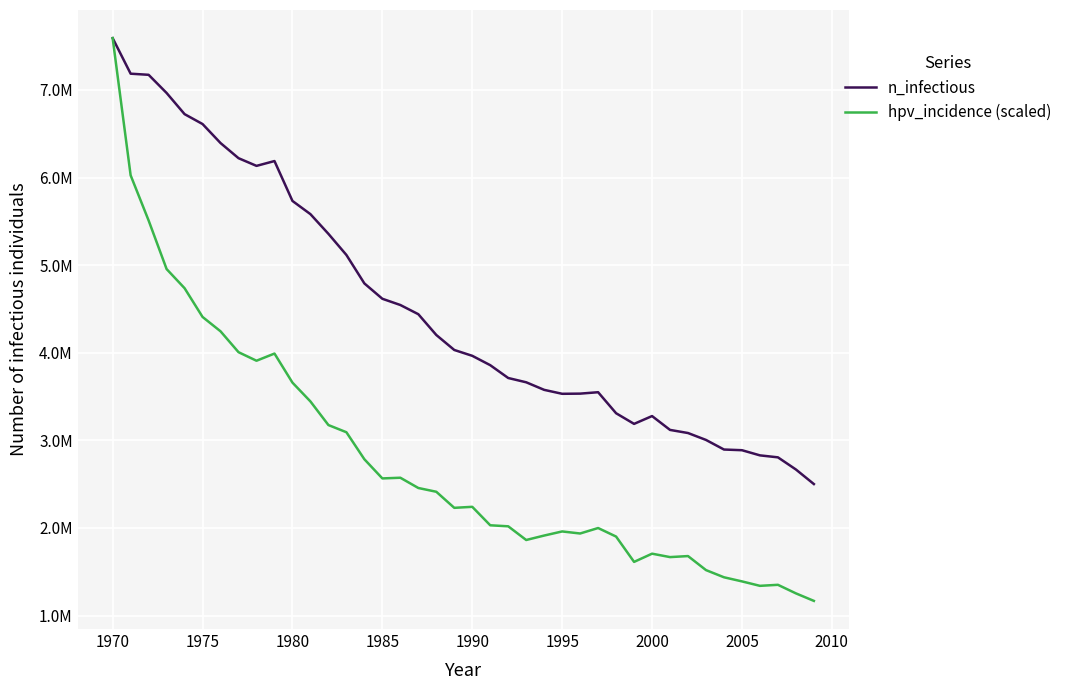

What are all the series names shown in the legend?

n_infectious, hpv_incidence (scaled)